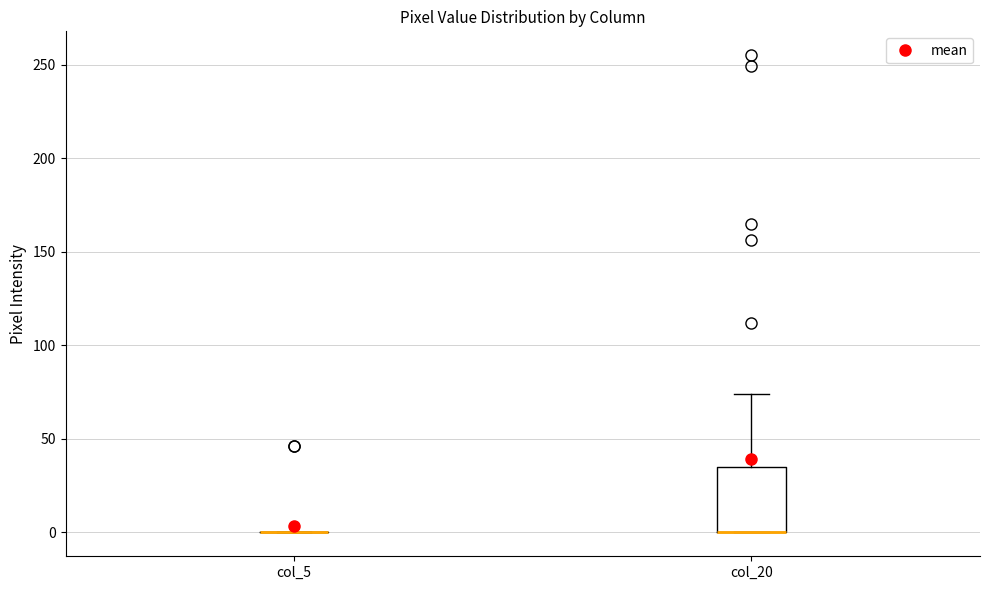

Reading left to right, transcribe this box plot: for each box, give where its median line is, the range the box spans, and where its two whiskers end, as read against the y-axis. The values are not printed on the chart, so give them approximately, as read against the axis.

col_5: box collapsed to a line at 0, whiskers 0 to 0
col_20: median 0 (drawn on the box's lower edge), box 0 to 35, whiskers 0 to 75